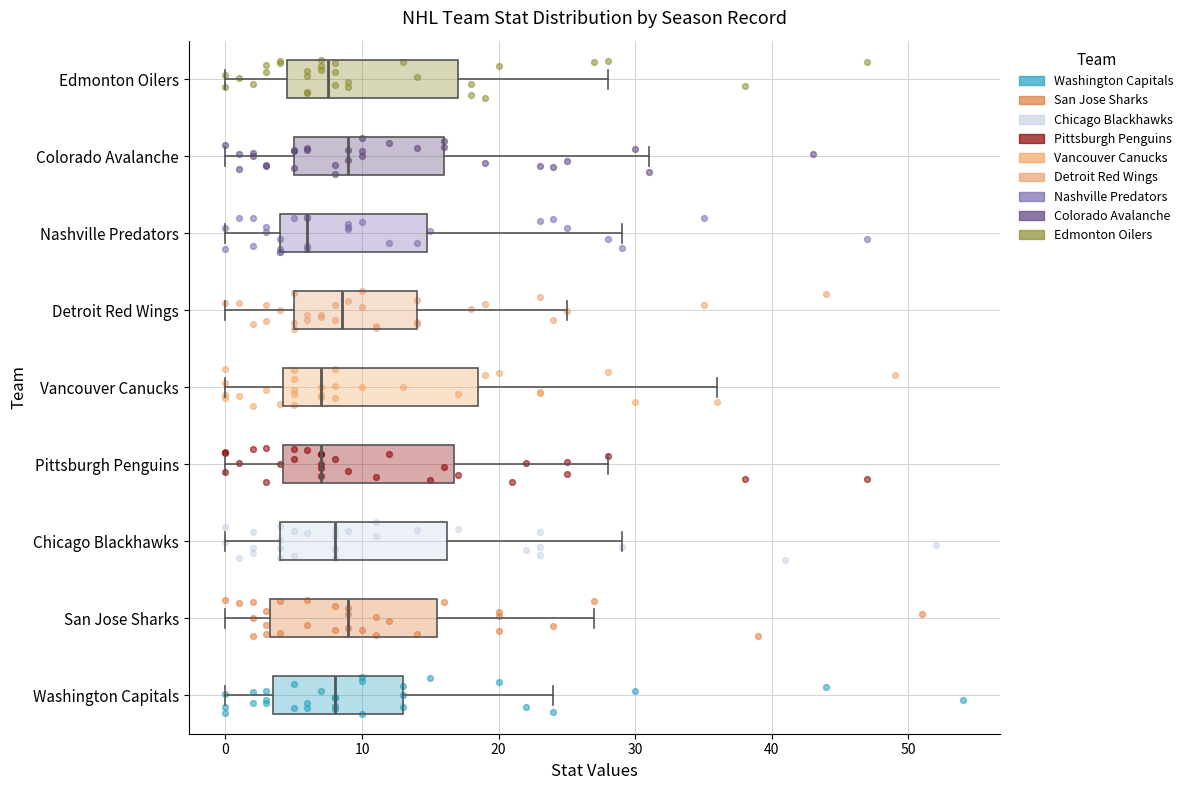

Reading bottom to top, read every box against the x-axis: the position of its median line, the range the box covers, and the ends of its whiskers. The values are not printed on the chart, so give them approximately, as read against the axis.

Washington Capitals: median 8, box 4 to 13, whiskers 0 to 24
San Jose Sharks: median 9, box 3 to 16, whiskers 0 to 27
Chicago Blackhawks: median 8, box 4 to 16, whiskers 0 to 29
Pittsburgh Penguins: median 7, box 4 to 17, whiskers 0 to 28
Vancouver Canucks: median 7, box 4 to 19, whiskers 0 to 36
Detroit Red Wings: median 9, box 5 to 14, whiskers 0 to 25
Nashville Predators: median 6, box 4 to 15, whiskers 0 to 29
Colorado Avalanche: median 9, box 5 to 16, whiskers 0 to 31
Edmonton Oilers: median 8, box 5 to 17, whiskers 0 to 28